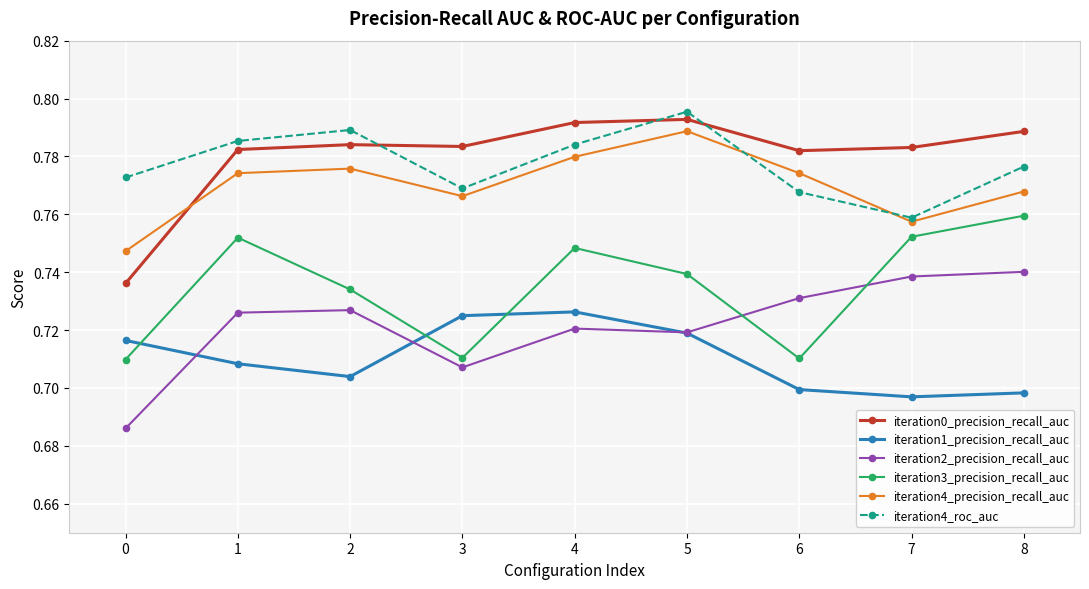

Count the number of data series in this chart.

6